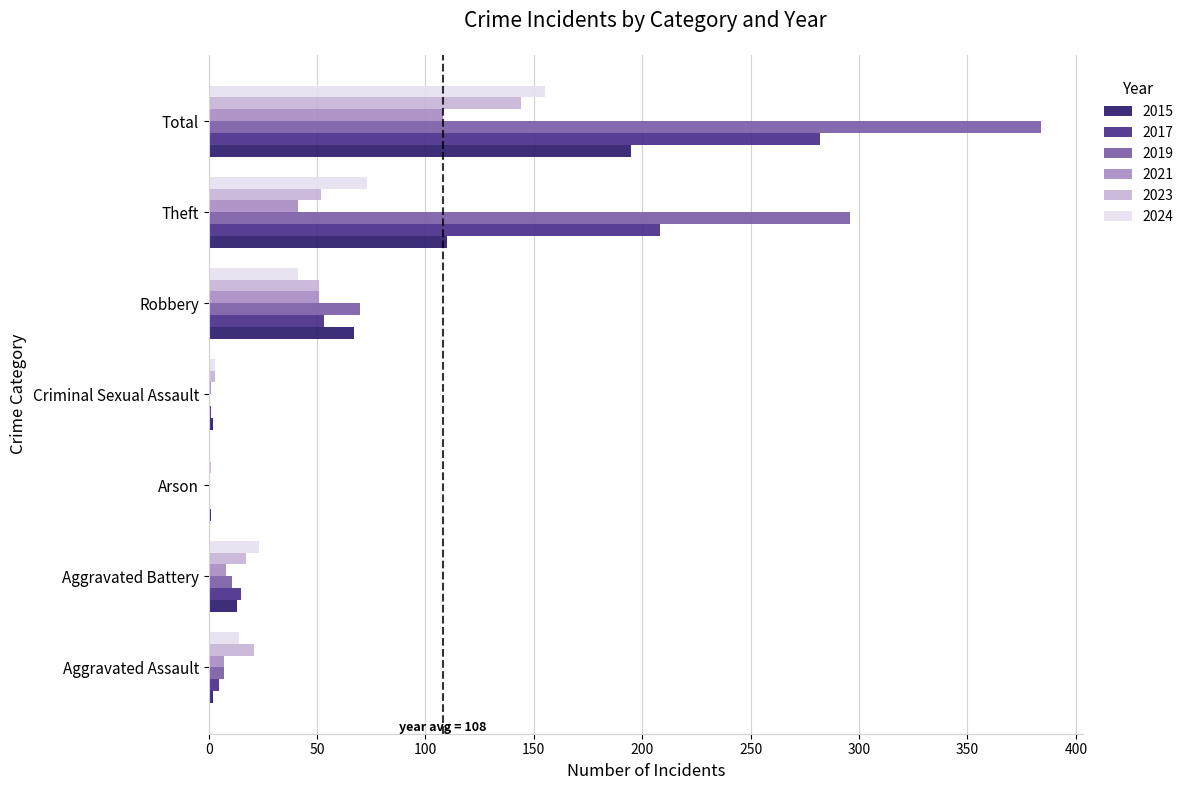

Which category has the highest value in the 2021 series?

Total